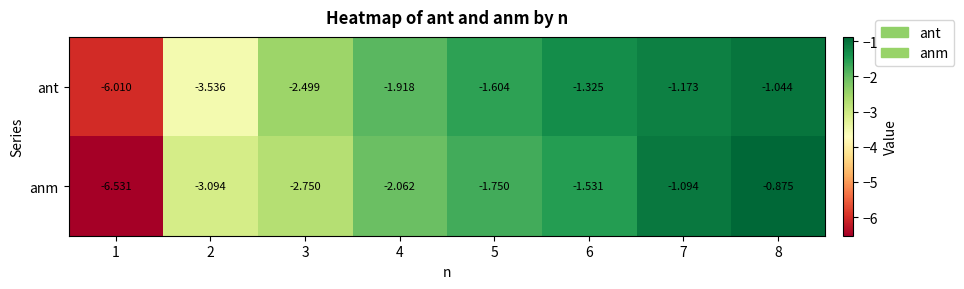

Rank the series by their average value, from highest to lowest.

ant, anm